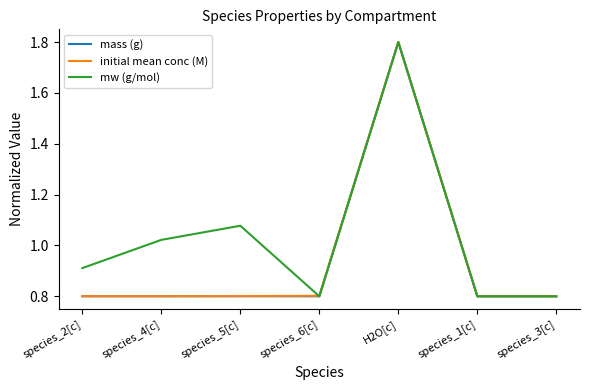

How many distinct data groups are displayed?

3